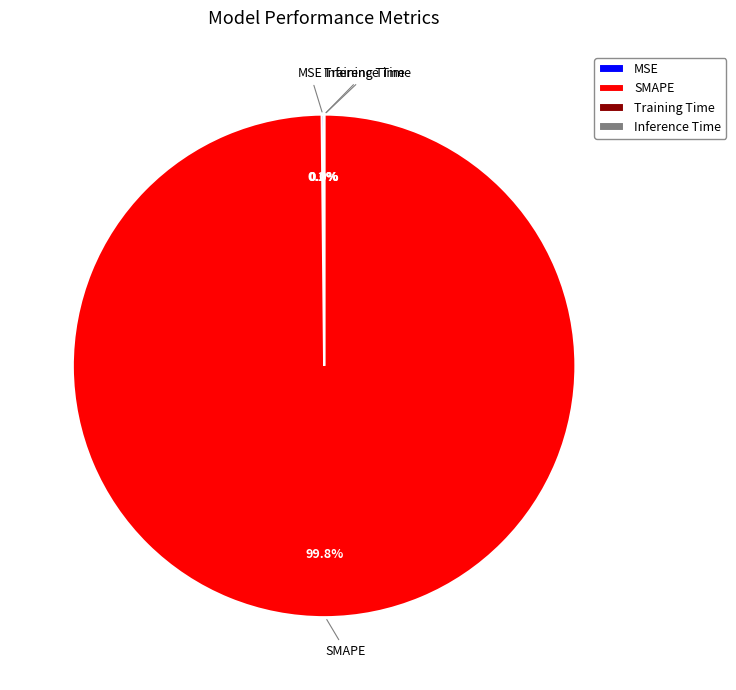

What portion of the pie excludes SMAPE?

0.2%